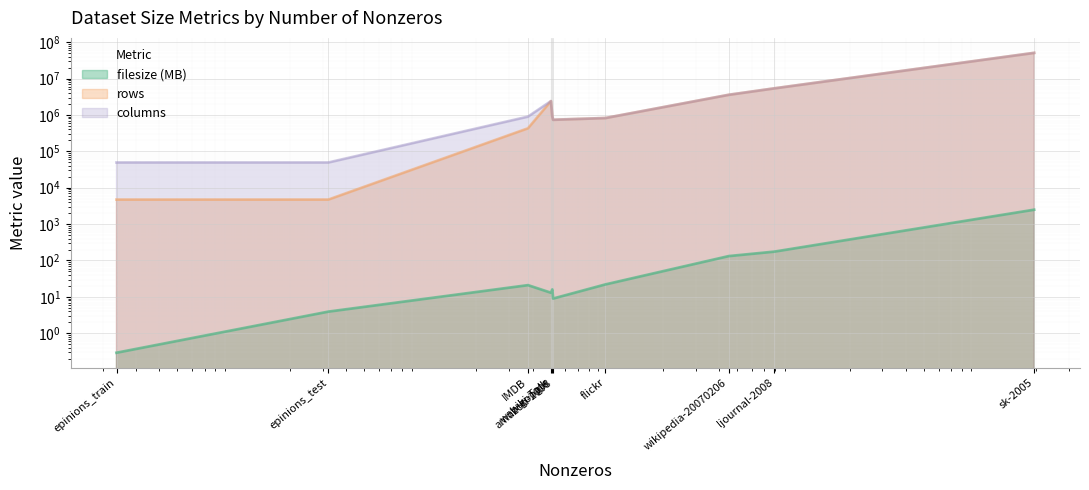

What is the highest value of the filesize (MB) series?

2483.0